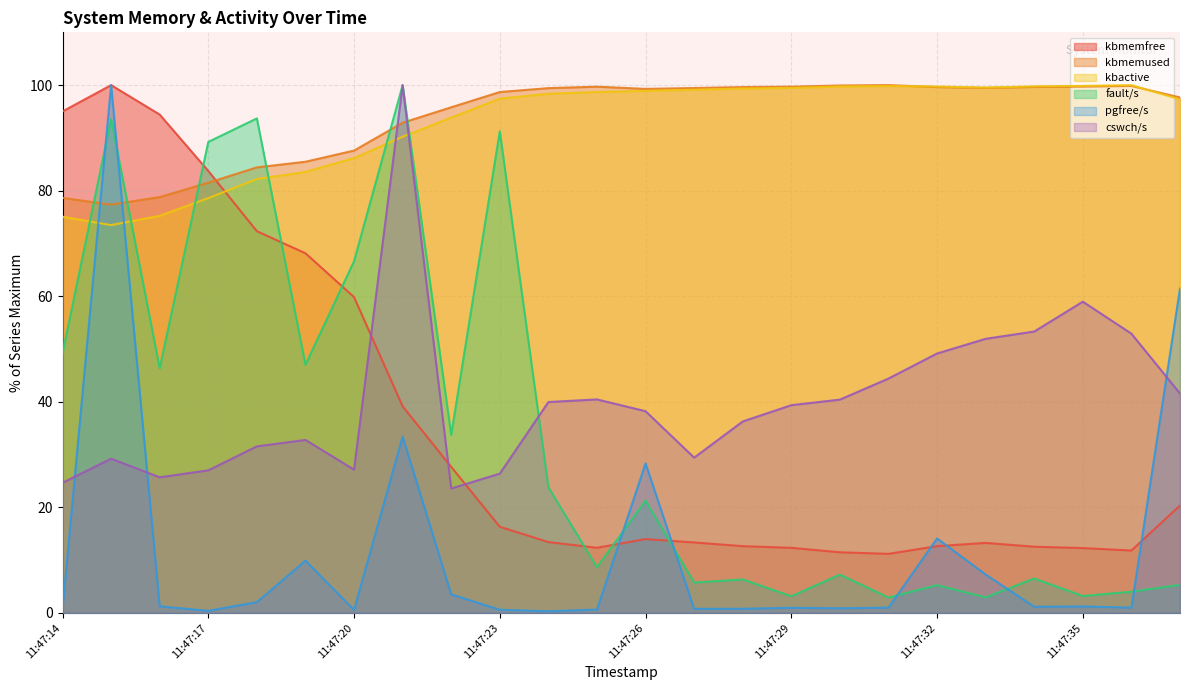

How many data points in kbactive are above 98?

13